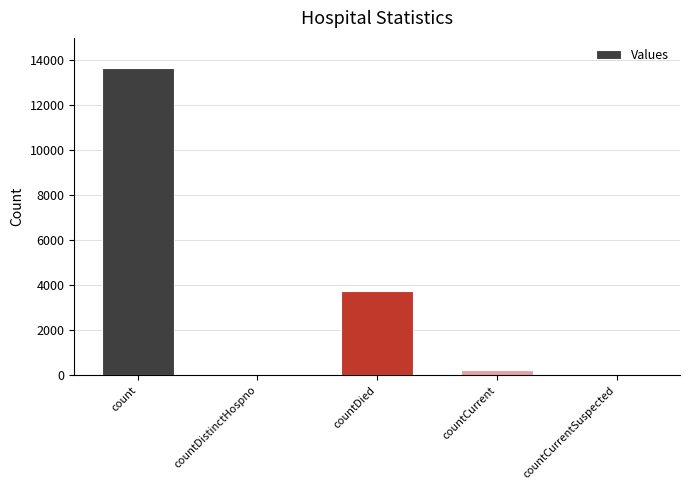

Reading left to right, transcribe all the data shown in this chart.

count=13661	countDistinctHospno=74	countDied=3738	countCurrent=219	countCurrentSuspected=0